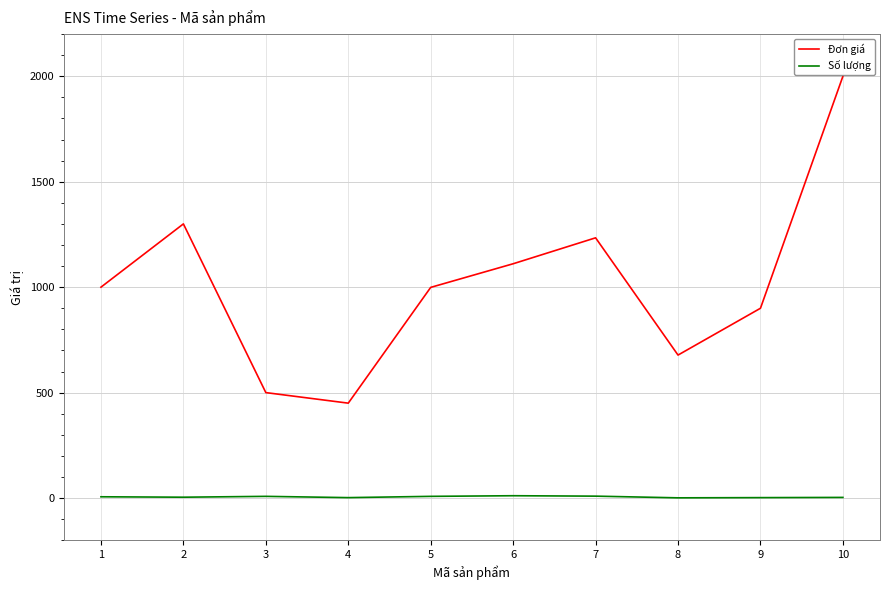

What is the difference between the maximum and minimum values in the Đơn giá series?

1550